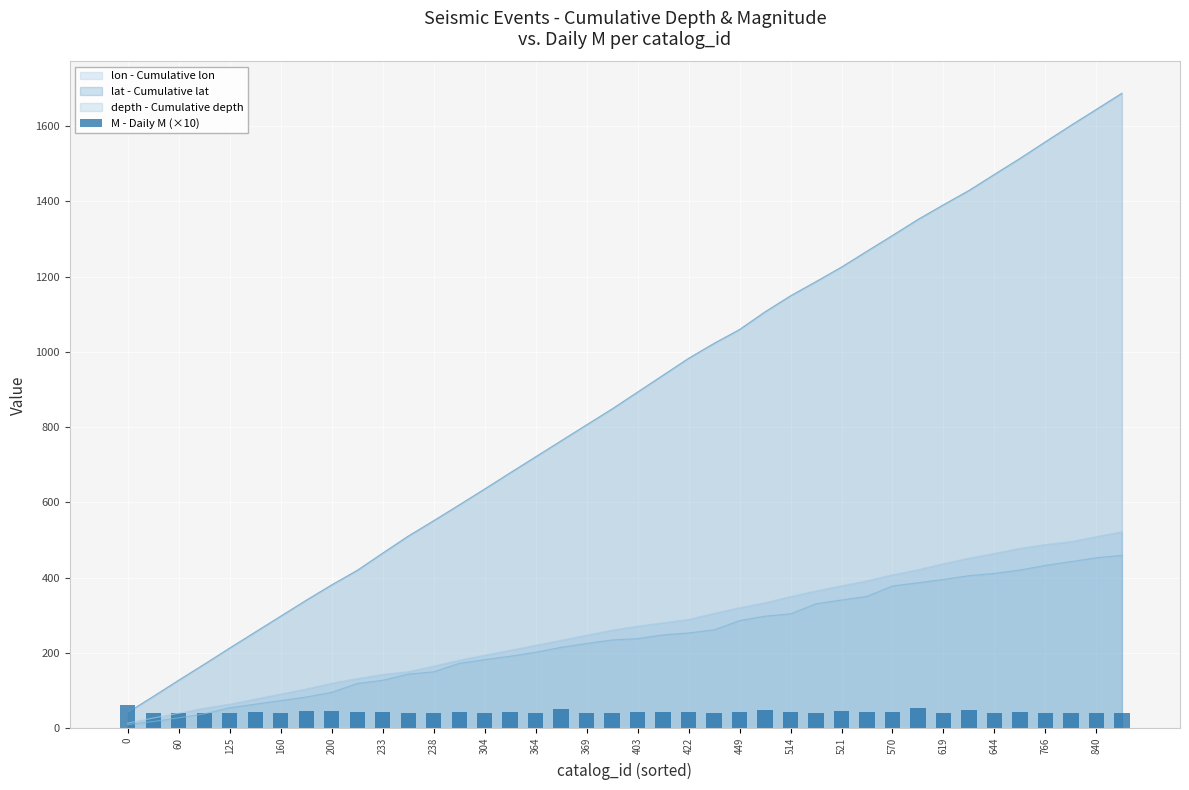

What is the minimum value for lat - Cumulative lat?

42.3